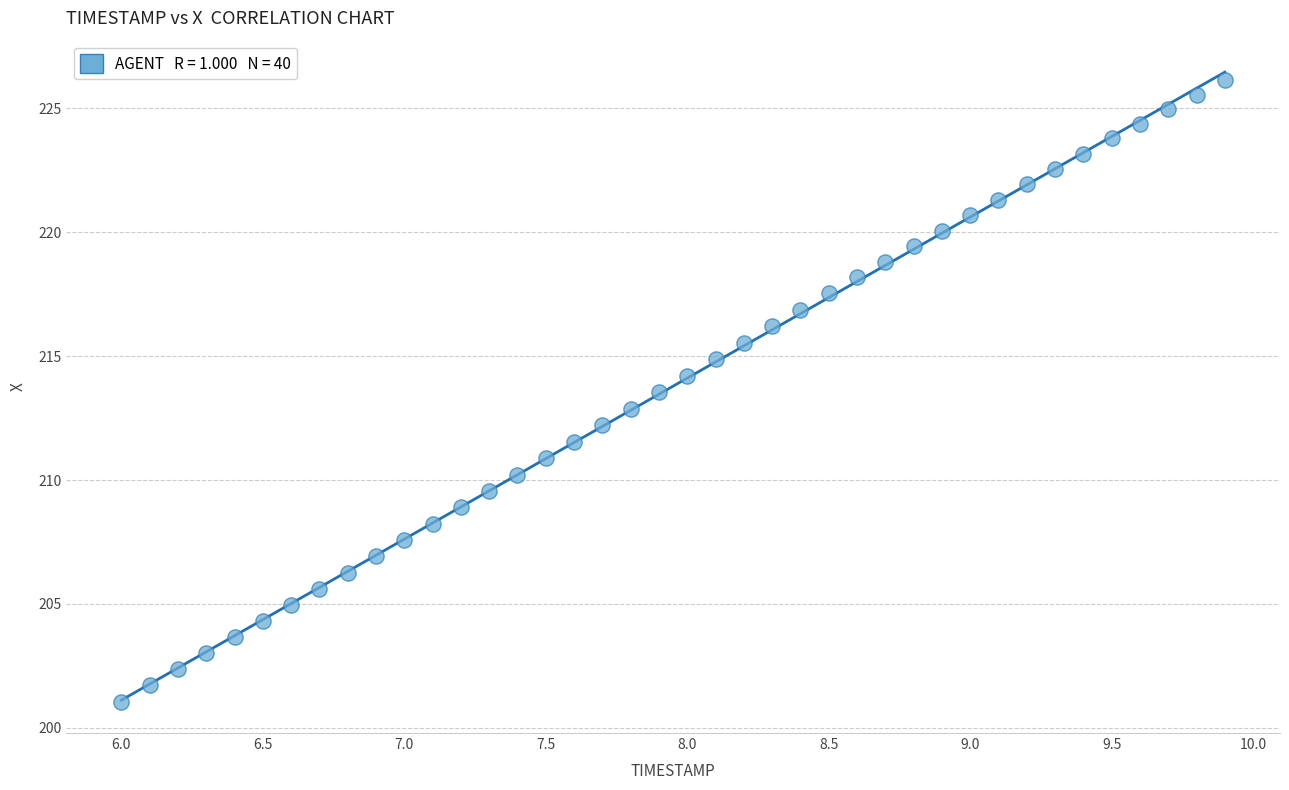

What is the range of X values (max minus min)?

3.9